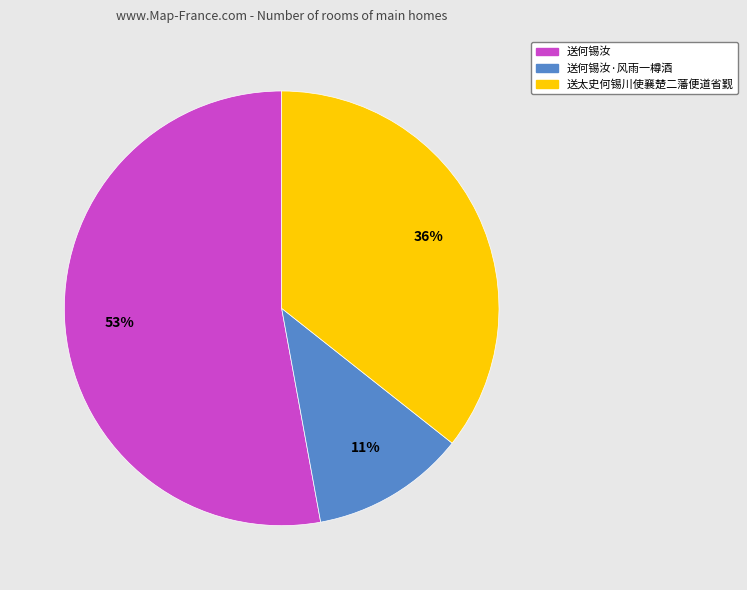

Combined, do 送太史何锡川使襄楚二藩便道省觐 and 送何锡汝 account for over 50%?

Yes